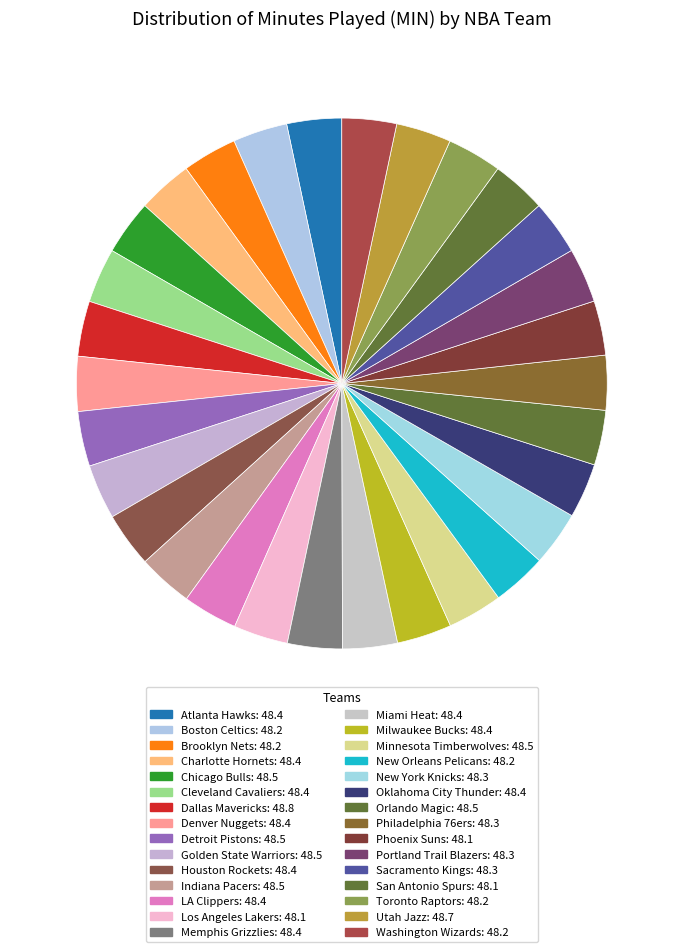

Rank the categories by value from highest to lowest.

Dallas Mavericks, Utah Jazz, Chicago Bulls, Detroit Pistons, Golden State Warriors, Indiana Pacers, Minnesota Timberwolves, Orlando Magic, Atlanta Hawks, Charlotte Hornets, Cleveland Cavaliers, Denver Nuggets, Houston Rockets, LA Clippers, Memphis Grizzlies, Miami Heat, Milwaukee Bucks, Oklahoma City Thunder, New York Knicks, Philadelphia 76ers, Portland Trail Blazers, Sacramento Kings, Boston Celtics, Brooklyn Nets, New Orleans Pelicans, Toronto Raptors, Washington Wizards, Los Angeles Lakers, Phoenix Suns, San Antonio Spurs